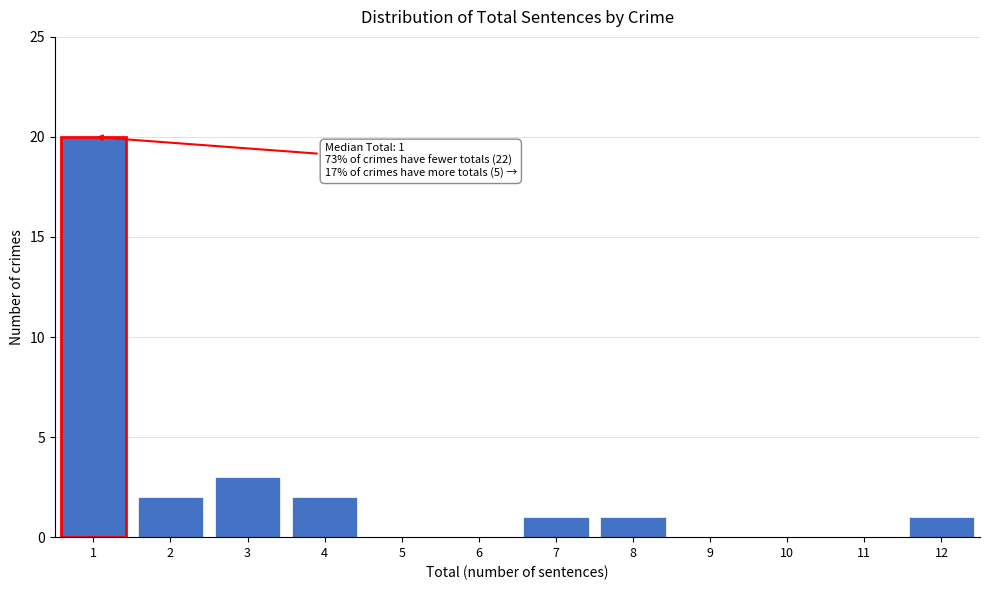

Reading right to left, extract all data points from this chart.

12=1	11=0	10=0	9=0	8=1	7=1	6=0	5=0	4=2	3=3	2=2	1=20